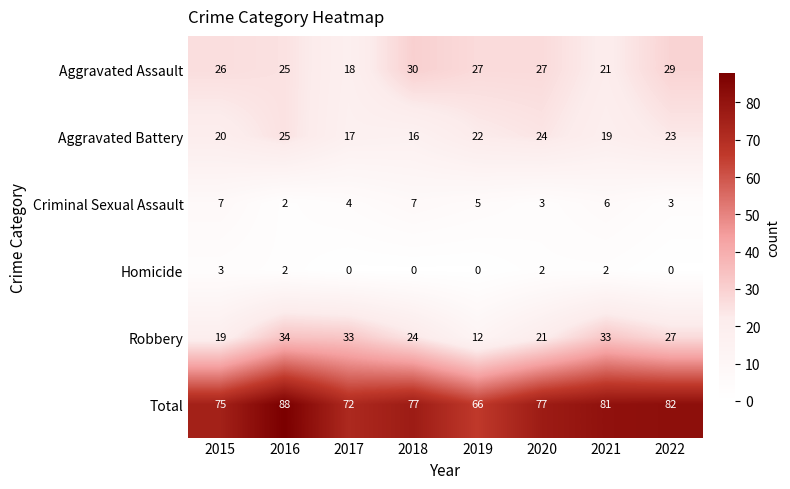

What is the spread (max minus min) of values at 2018?

77